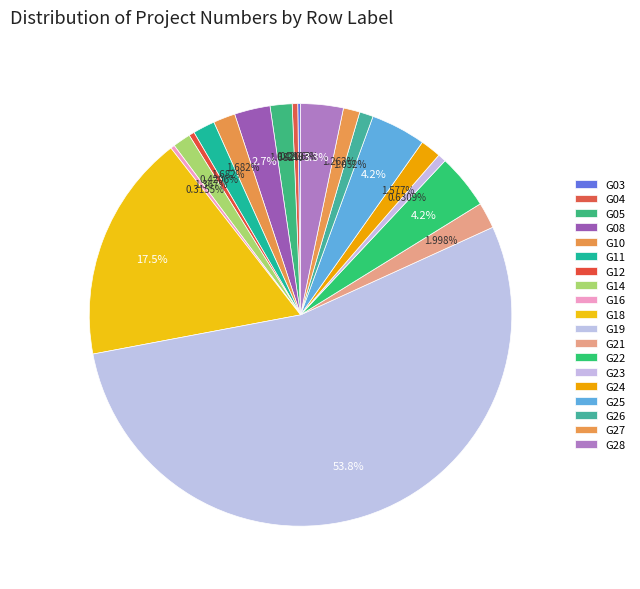

Combined, what portion of the pie is G19 and G27?

55.1%